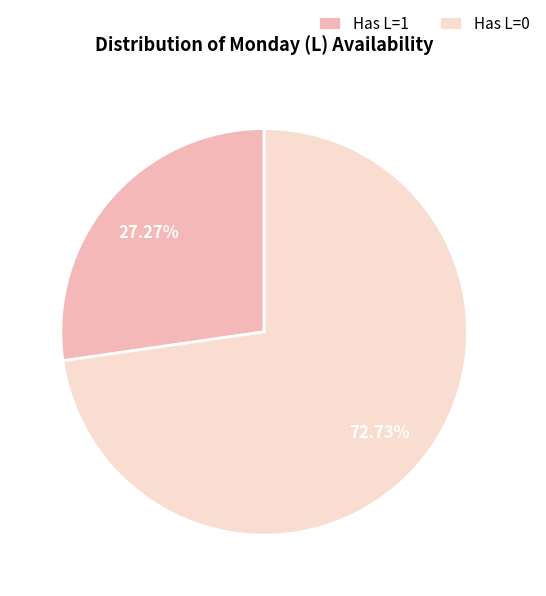

To the nearest percent, what is the average slice percentage?

50%